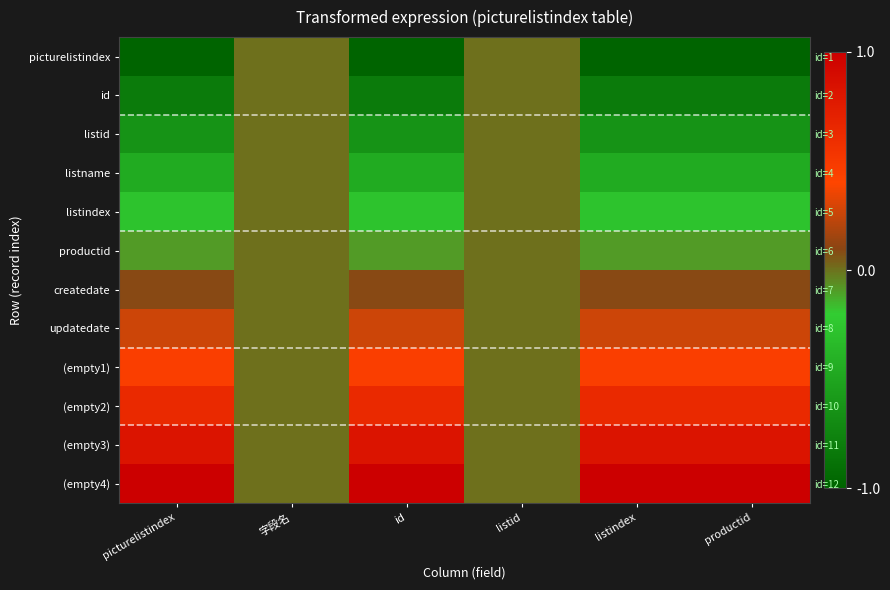

Rank the categories by (empty3) value from lowest to highest.

字段名, listid, picturelistindex, id, listindex, productid